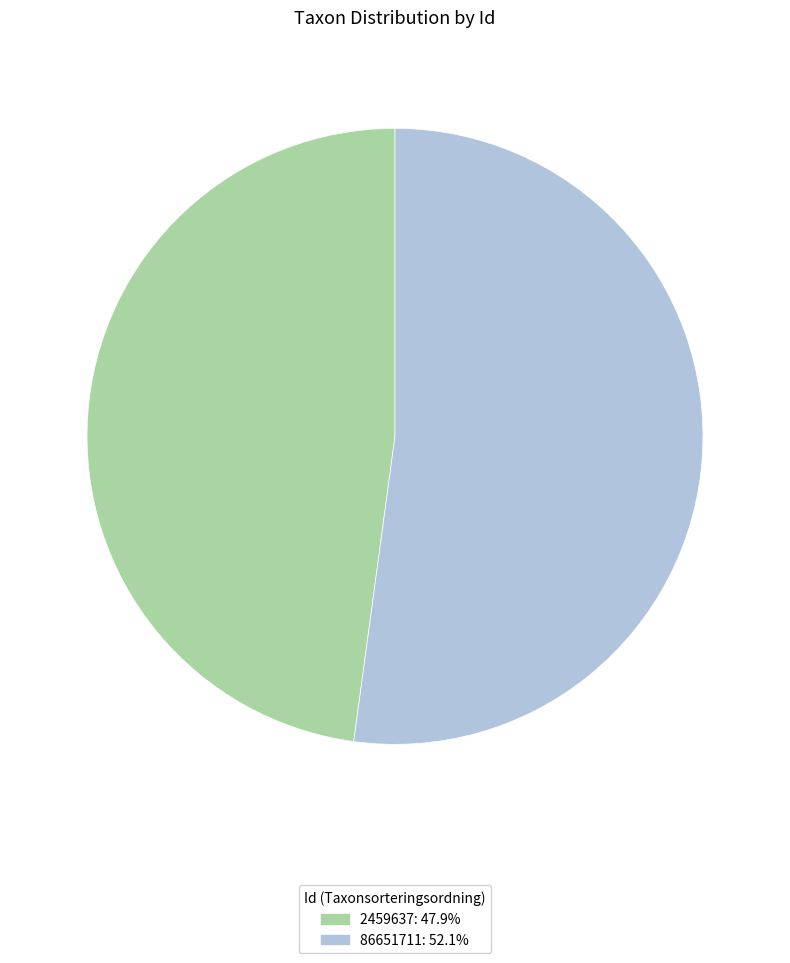

Between 2459637 and 86651711, which is larger?

86651711